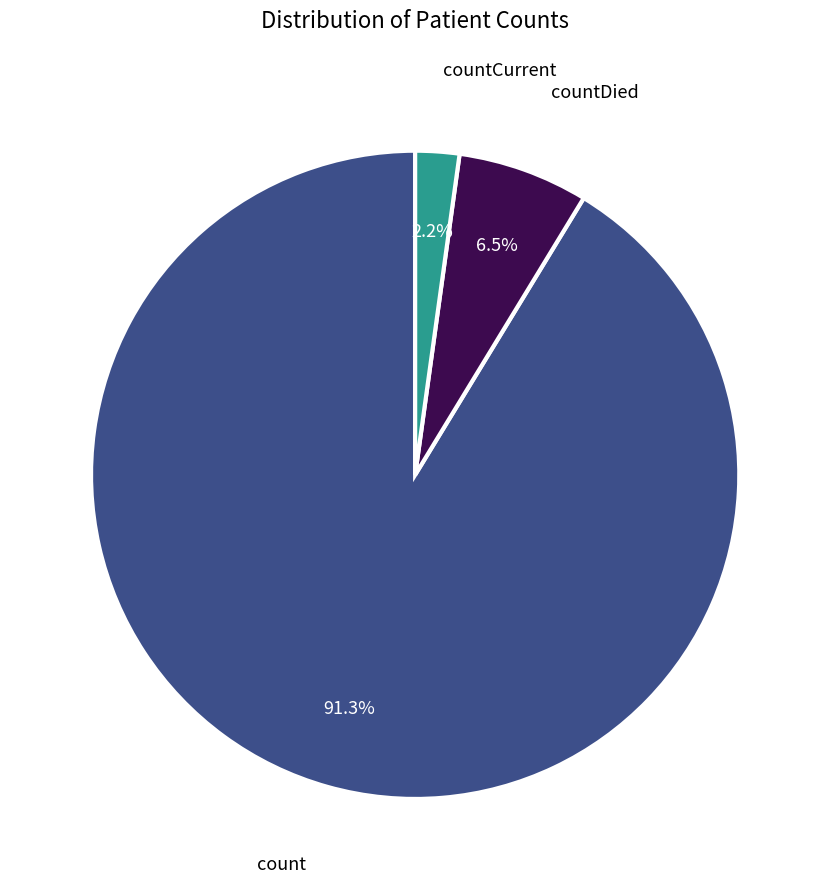

To the nearest percent, what is the difference between the largest and smallest slice percentages?

89%